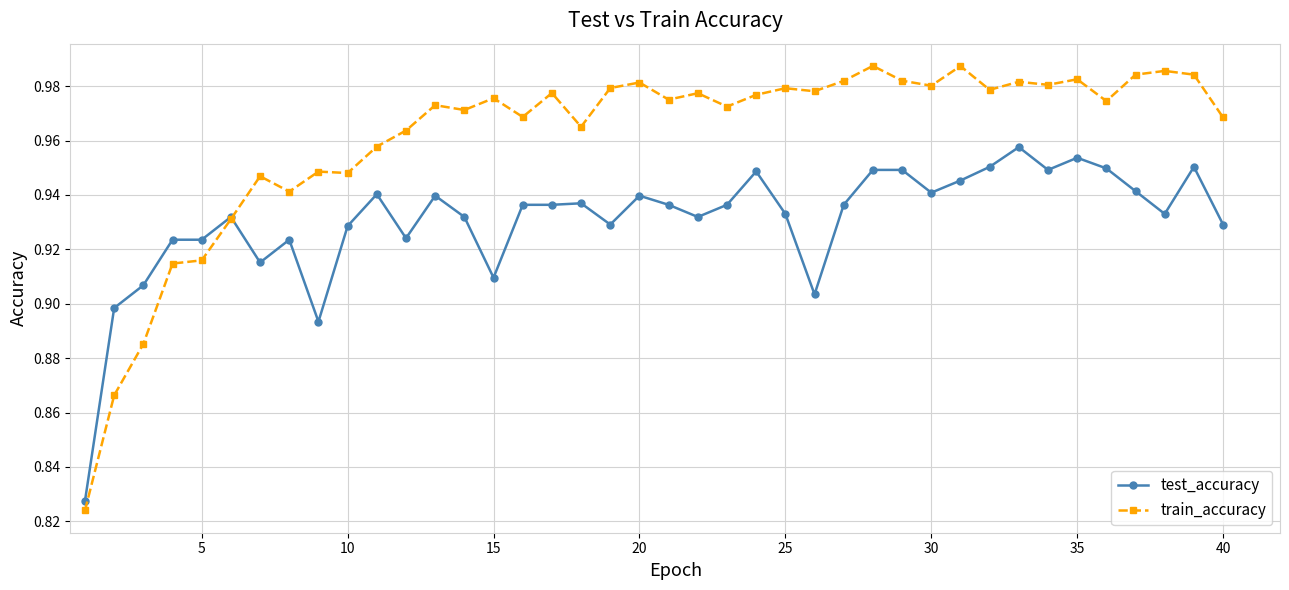

Which series has the largest total across all categories?

train_accuracy